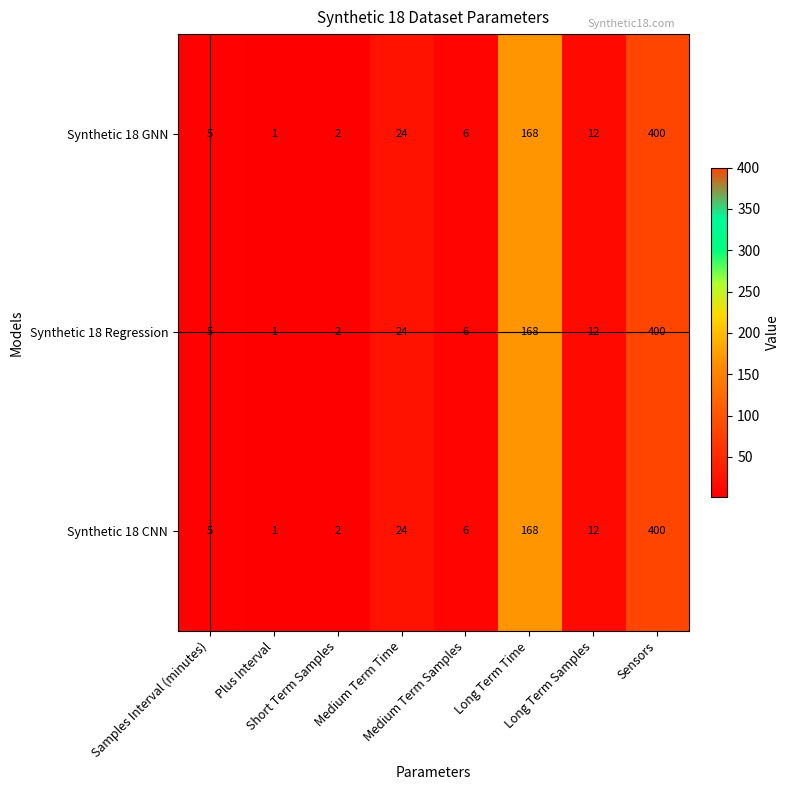

What is the average value of the Synthetic 18 CNN series?

77